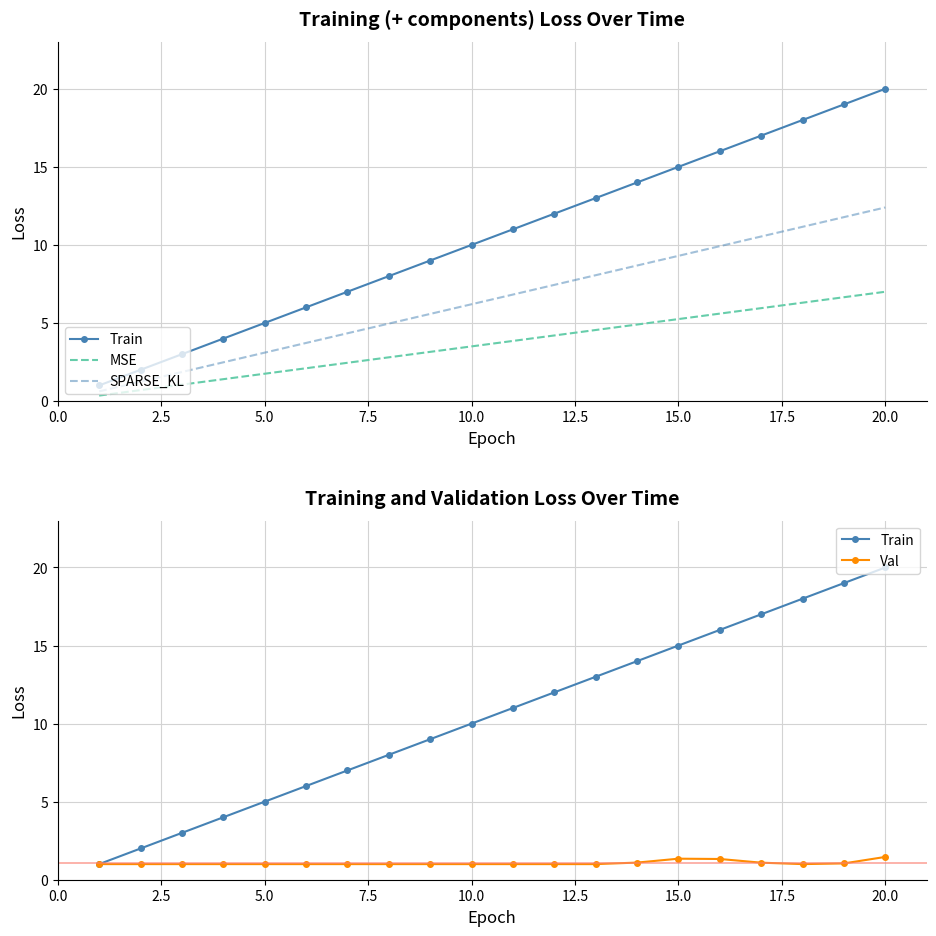

At 5.0, list the series in order from smallest to largest.

Val, MSE, SPARSE_KL, Train